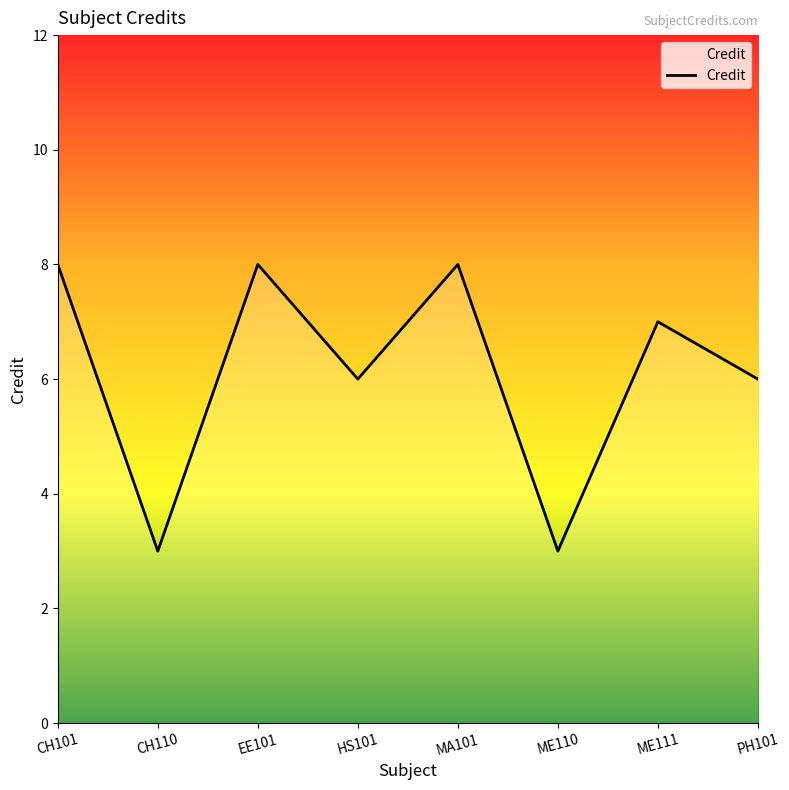

What is the maximum value shown in the chart?

8